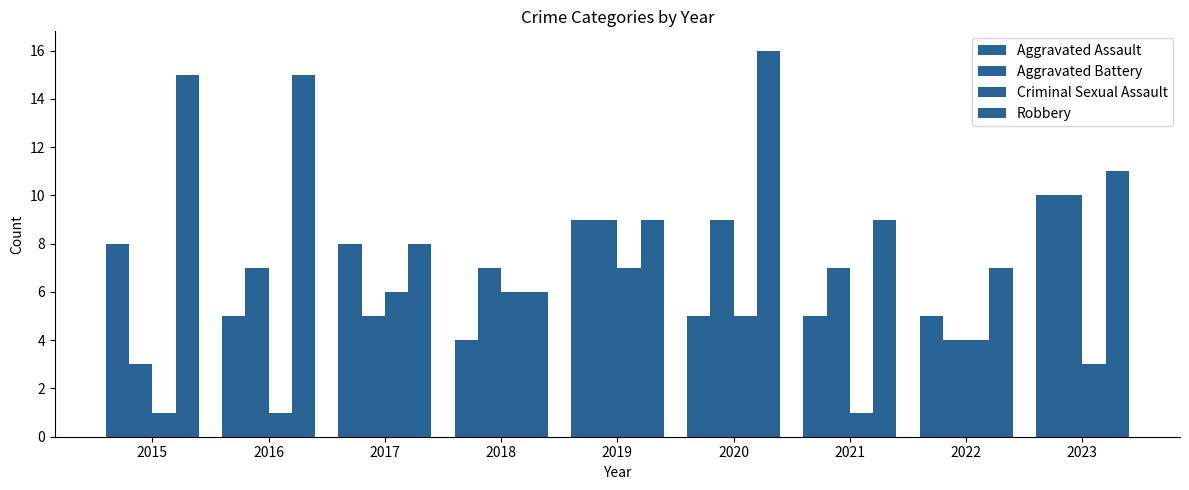

Is it true that Robbery equals 4 at 2016?

False